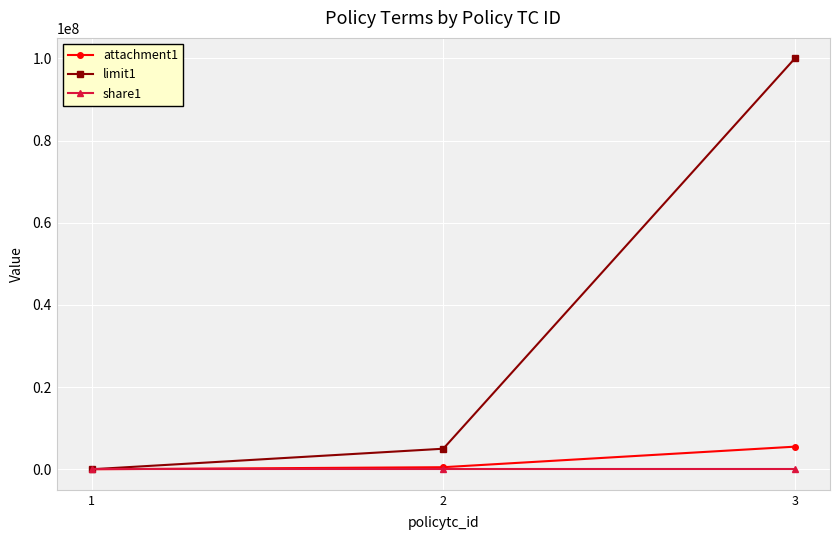

True or false: share1 has a value of 0.3 at 2.

True